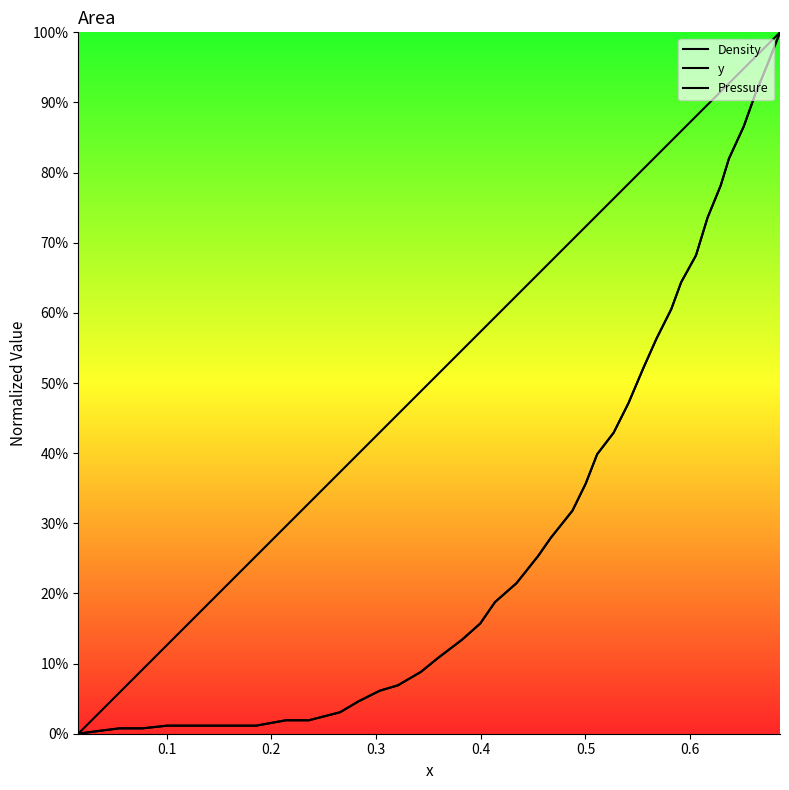

Which series has the largest total across all categories?

Density